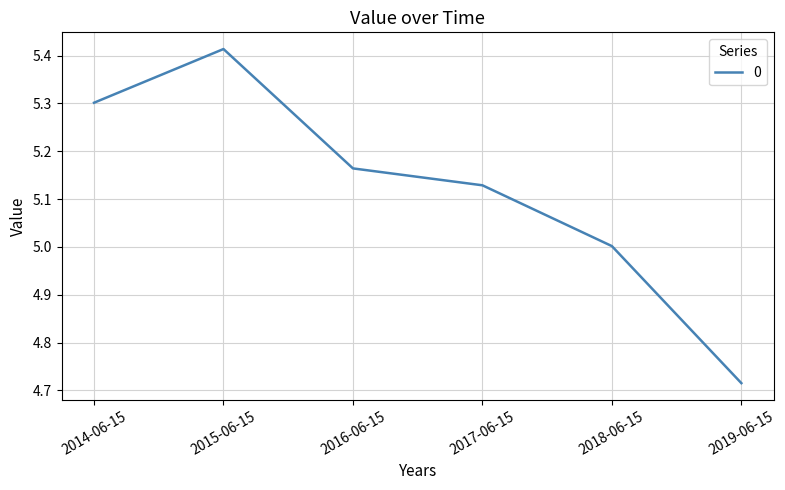

What is the difference between the maximum and minimum values?

0.7